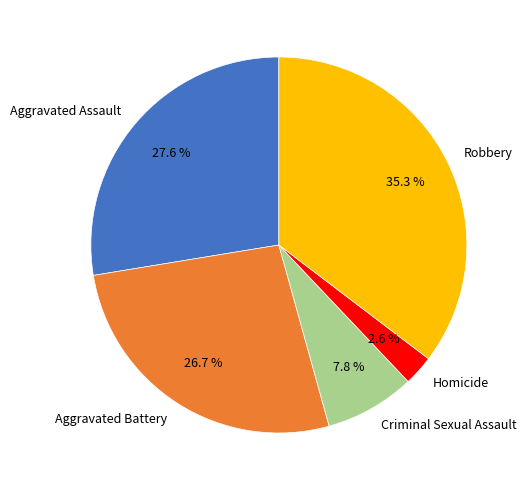

How much of the chart is everything except Aggravated Assault?

72.4%